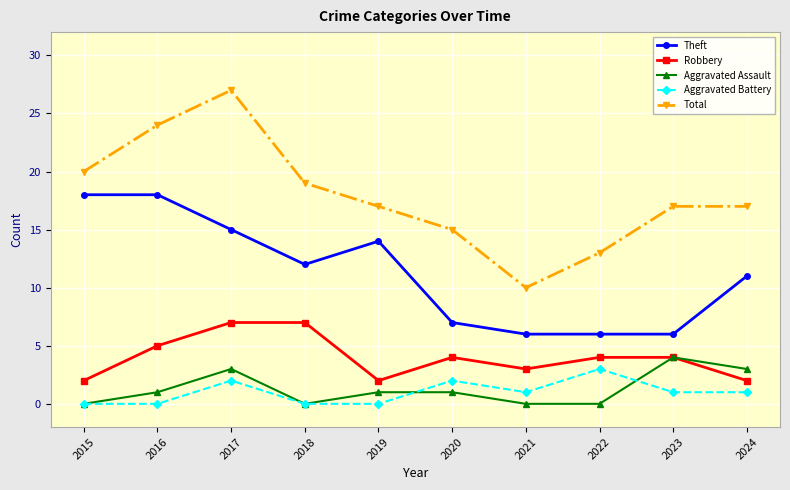

Reading left to right, what are all the values shown in this chart?

Theft: 2015=18	2016=18	2017=15	2018=12	2019=14	2020=7	2021=6	2022=6	2023=6	2024=11
Robbery: 2015=2	2016=5	2017=7	2018=7	2019=2	2020=4	2021=3	2022=4	2023=4	2024=2
Aggravated Assault: 2015=0	2016=1	2017=3	2018=0	2019=1	2020=1	2021=0	2022=0	2023=4	2024=3
Aggravated Battery: 2015=0	2016=0	2017=2	2018=0	2019=0	2020=2	2021=1	2022=3	2023=1	2024=1
Total: 2015=20	2016=24	2017=27	2018=19	2019=17	2020=15	2021=10	2022=13	2023=17	2024=17